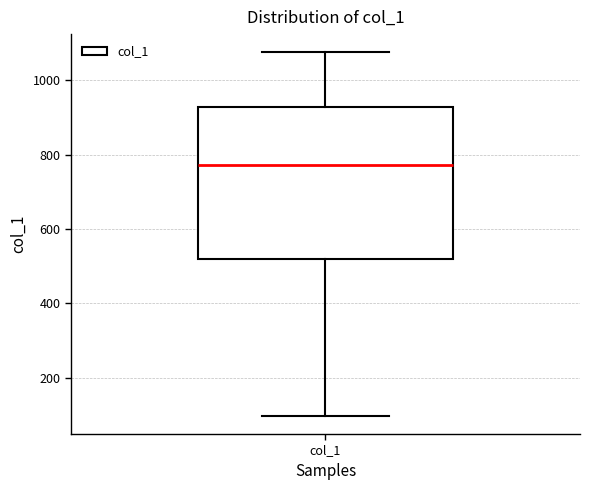

Read this box plot against the y-axis: the position of the median line, the range covered by the box, and the ends of both whiskers. The values are not printed on the chart, so give them approximately, as read against the axis.

median 780, box 520 to 920, whiskers 100 to 1080